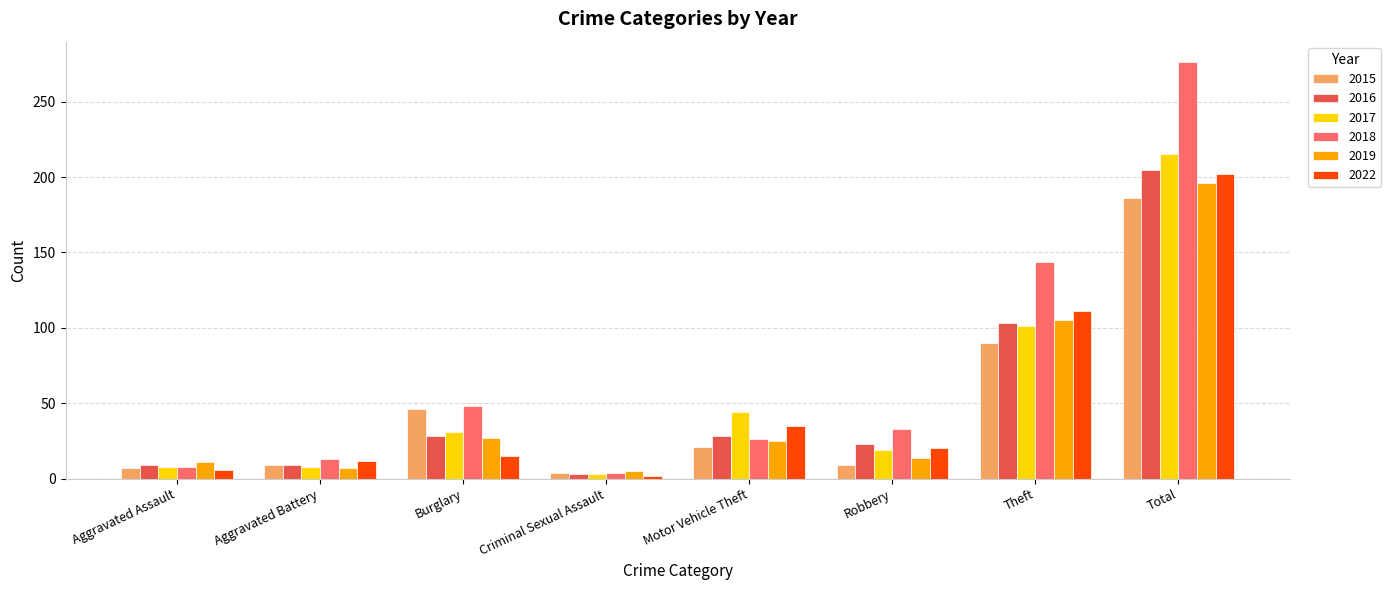

Reading left to right, extract all data points from this chart.

2015: Aggravated Assault=7	Aggravated Battery=9	Burglary=46	Criminal Sexual Assault=4	Motor Vehicle Theft=21	Robbery=9	Theft=90	Total=186
2016: Aggravated Assault=9	Aggravated Battery=9	Burglary=28	Criminal Sexual Assault=3	Motor Vehicle Theft=28	Robbery=23	Theft=103	Total=205
2017: Aggravated Assault=8	Aggravated Battery=8	Burglary=31	Criminal Sexual Assault=3	Motor Vehicle Theft=44	Robbery=19	Theft=101	Total=215
2018: Aggravated Assault=8	Aggravated Battery=13	Burglary=48	Criminal Sexual Assault=4	Motor Vehicle Theft=26	Robbery=33	Theft=144	Total=276
2019: Aggravated Assault=11	Aggravated Battery=7	Burglary=27	Criminal Sexual Assault=5	Motor Vehicle Theft=25	Robbery=14	Theft=105	Total=196
2022: Aggravated Assault=6	Aggravated Battery=12	Burglary=15	Criminal Sexual Assault=2	Motor Vehicle Theft=35	Robbery=20	Theft=111	Total=202